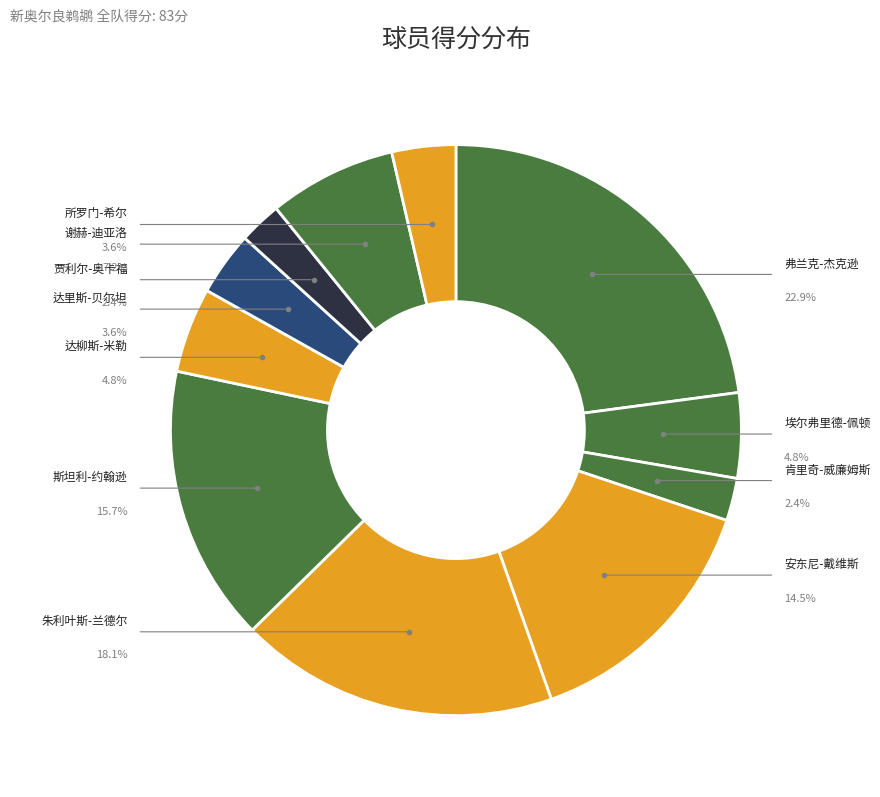

What percentage is the 谢赫-迪亚洛 slice, to the nearest percent?

7%